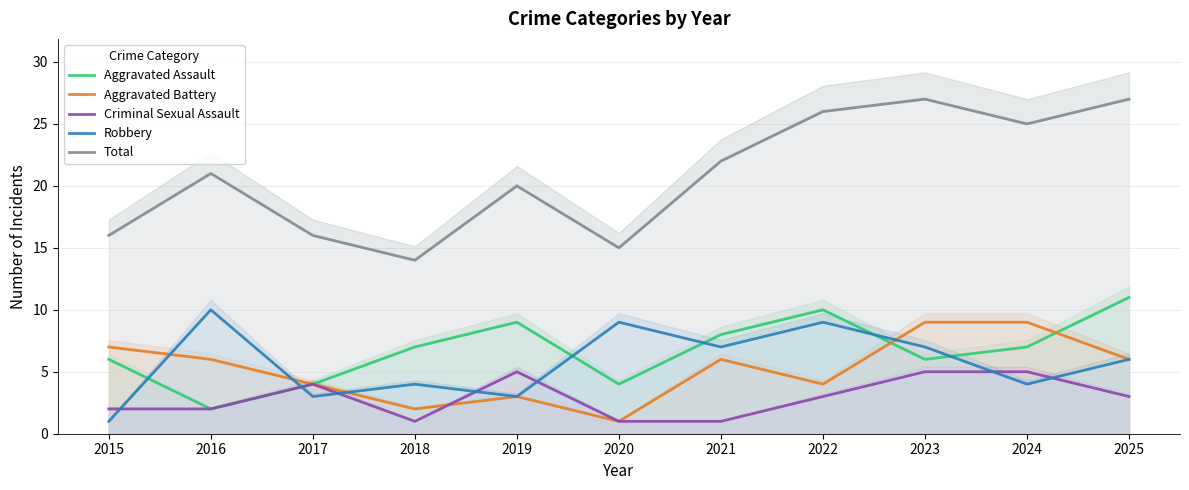

At how many categories does at least one series exceed 8?

11